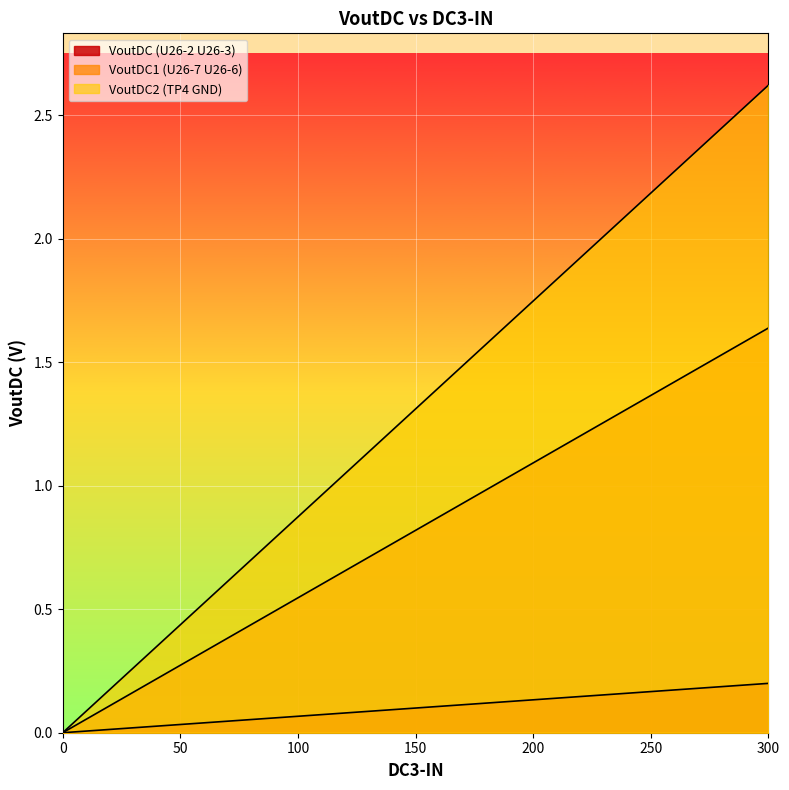

List the series in order of their peak value, lowest first.

VoutDC (U26-2 U26-3), VoutDC1 (U26-7 U26-6), VoutDC2 (TP4 GND)